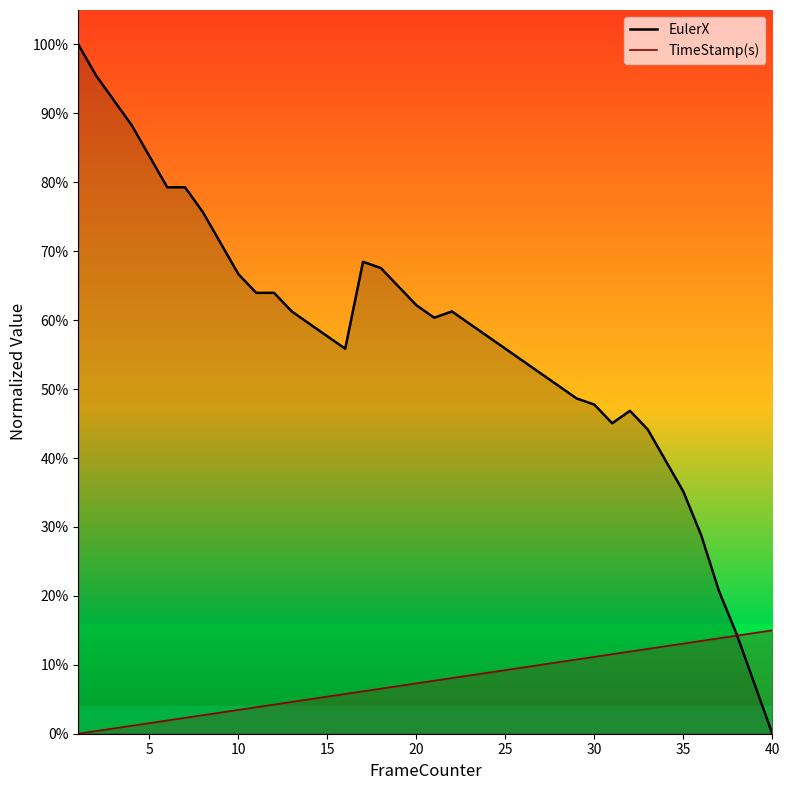

What are all the series names shown in the legend?

EulerX, TimeStamp(s)